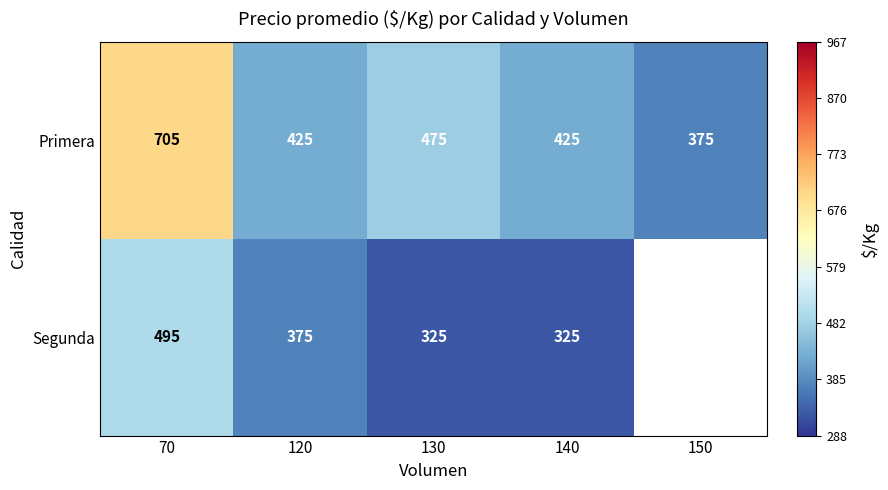

The Primera series shows 425 at 120. True or false?

True